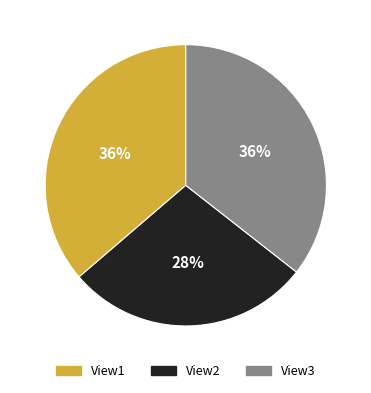

What is the smallest slice in the pie chart?

View2